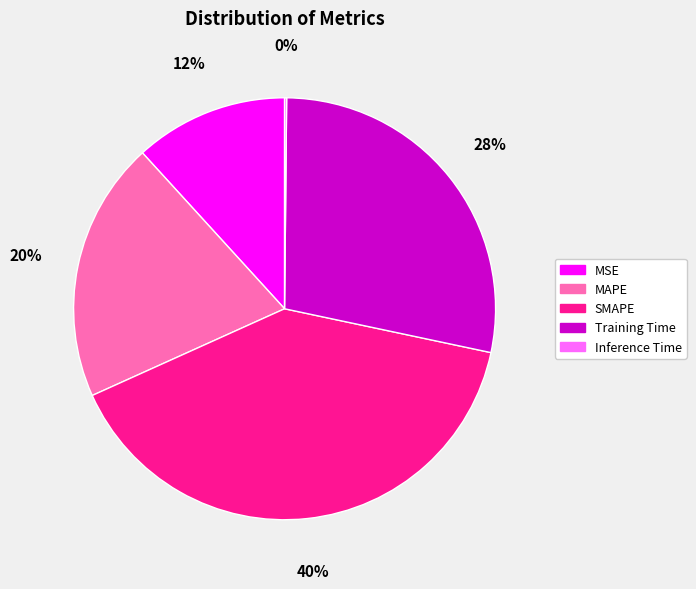

Which slice is the largest?

SMAPE